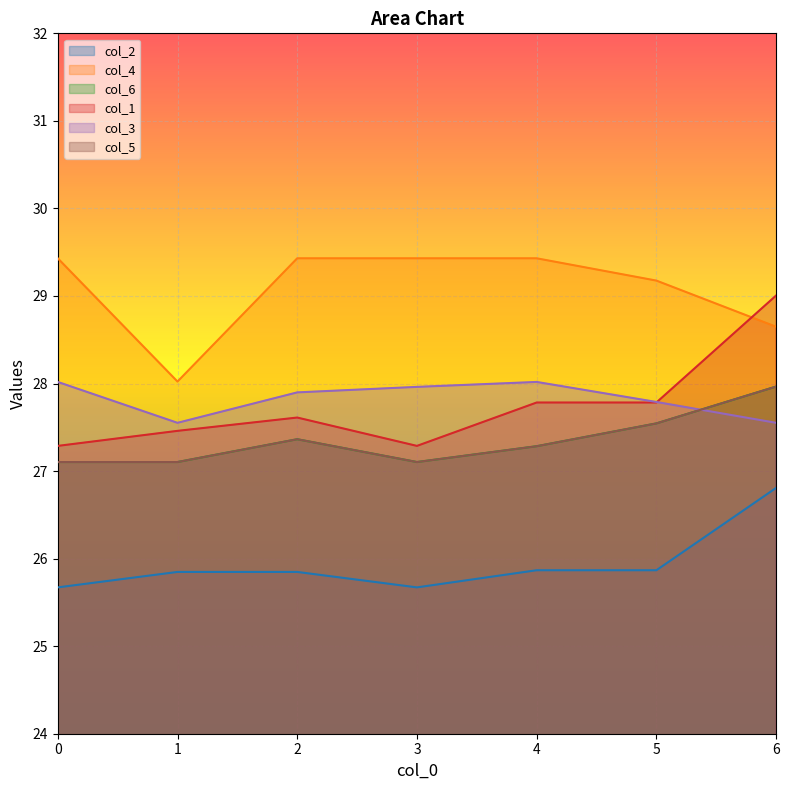

At 1, list the series in order from smallest to largest.

col_2, col_6, col_5, col_1, col_3, col_4